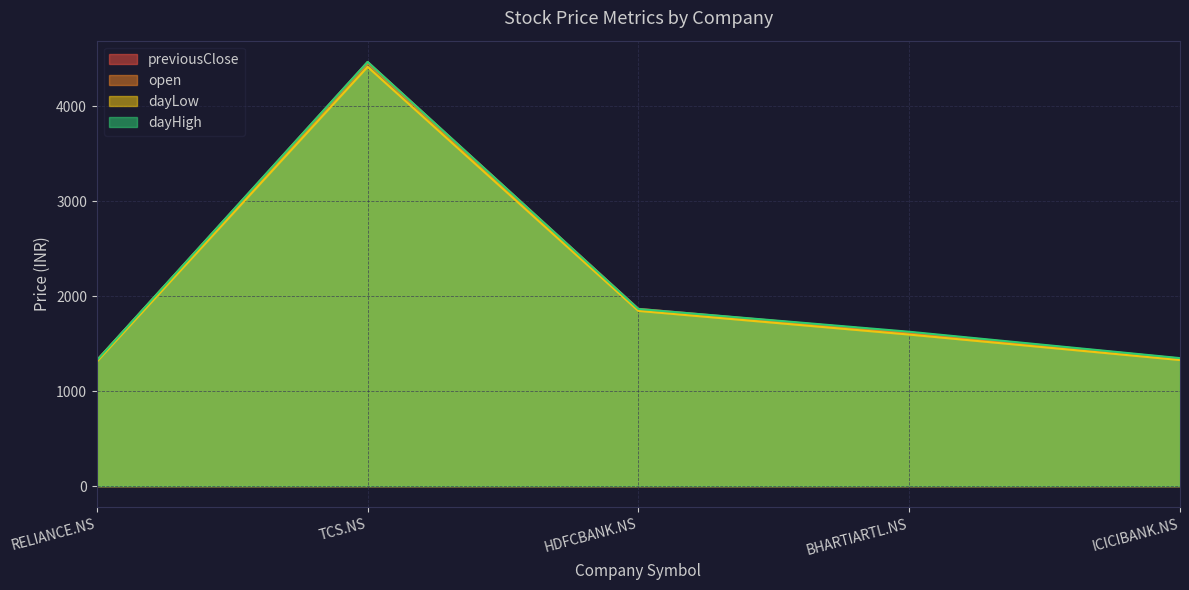

The value of dayHigh at HDFCBANK.NS is 1259.7. True or false?

False